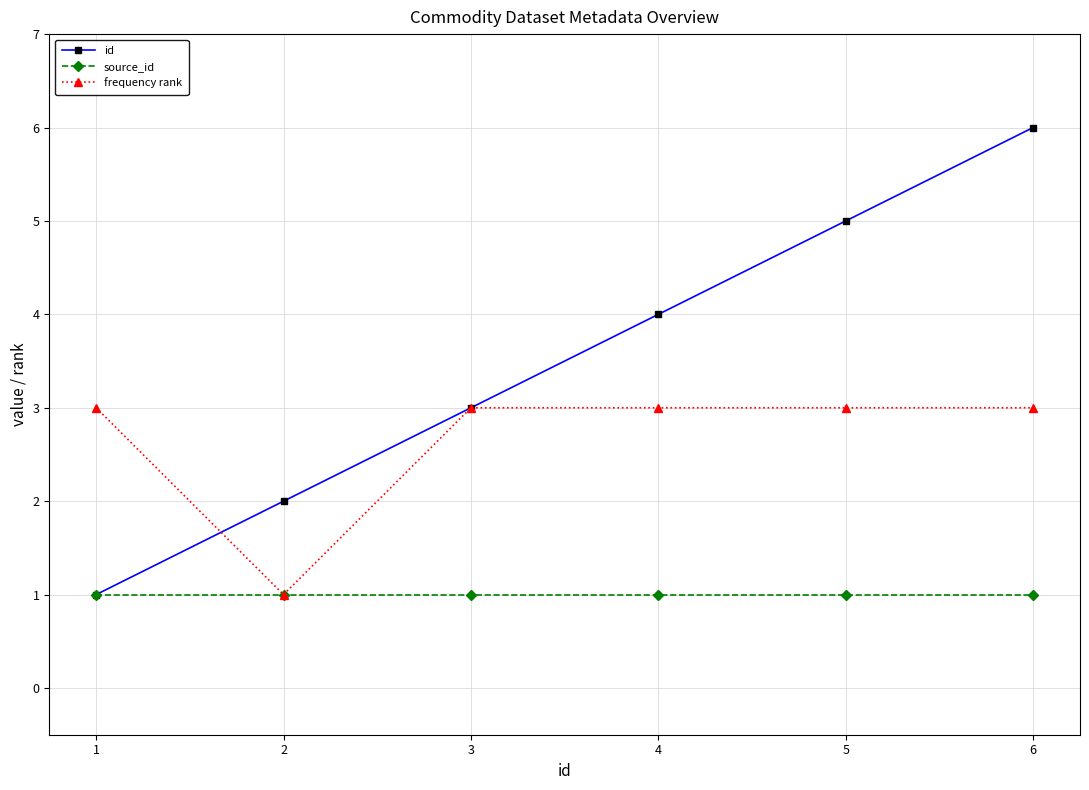

What is the total value across all series at 5?

9